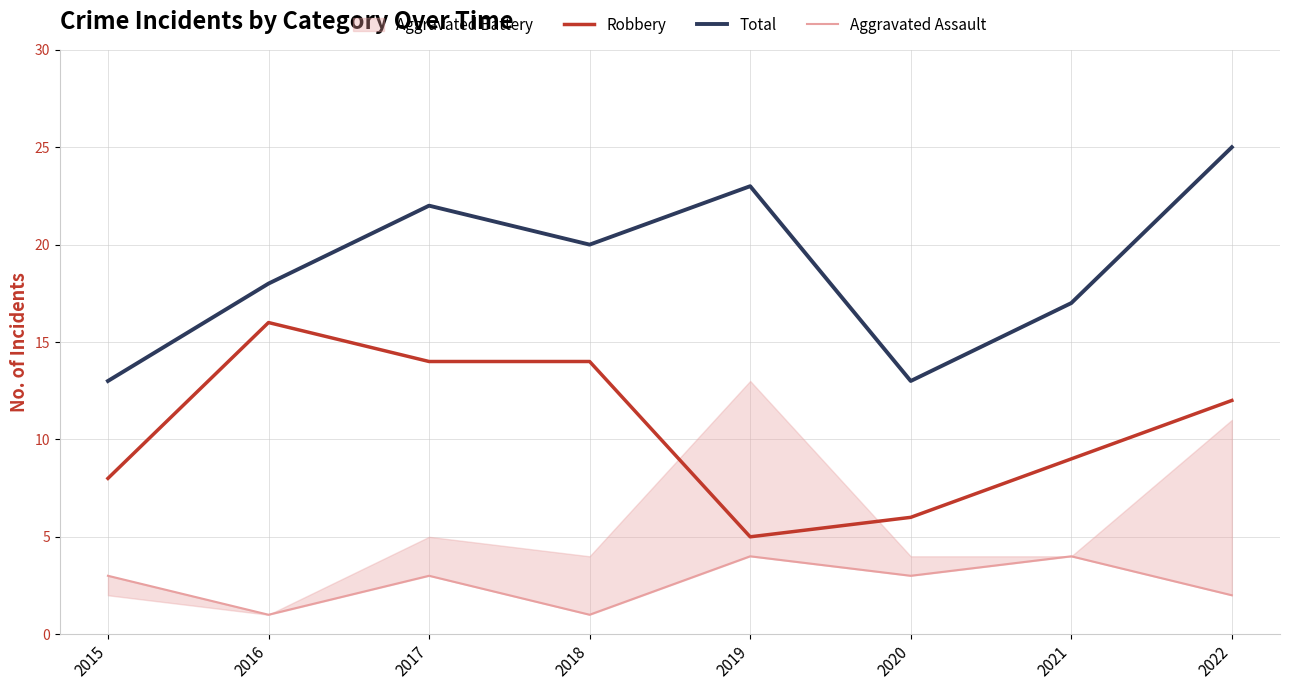

The Aggravated Assault series shows 1 at 2016. True or false?

True